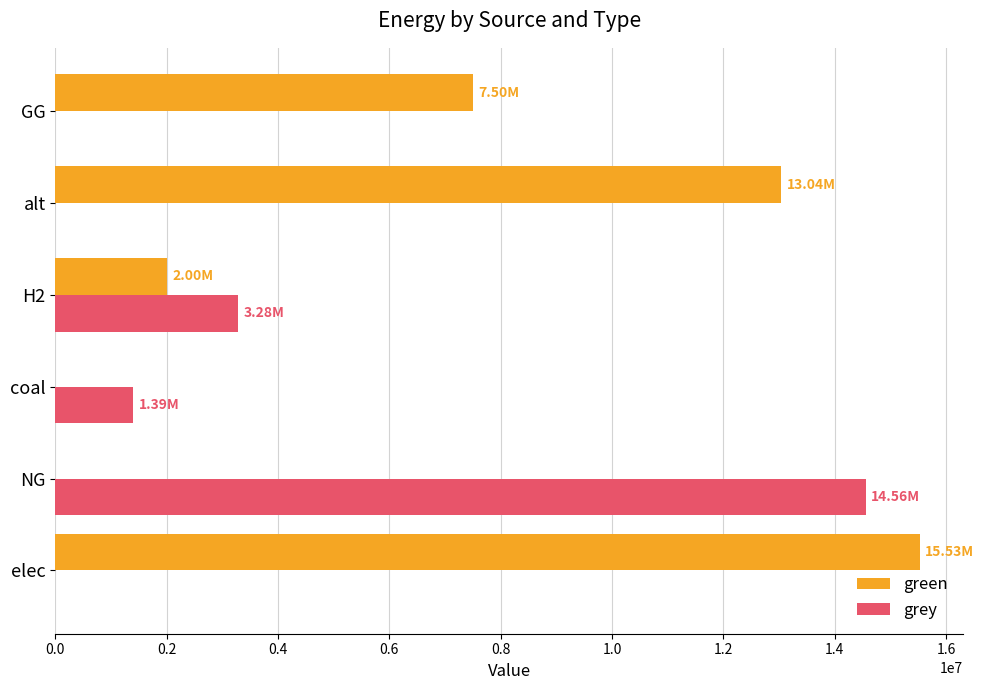

What is the total value across all series at alt?

13041579.4